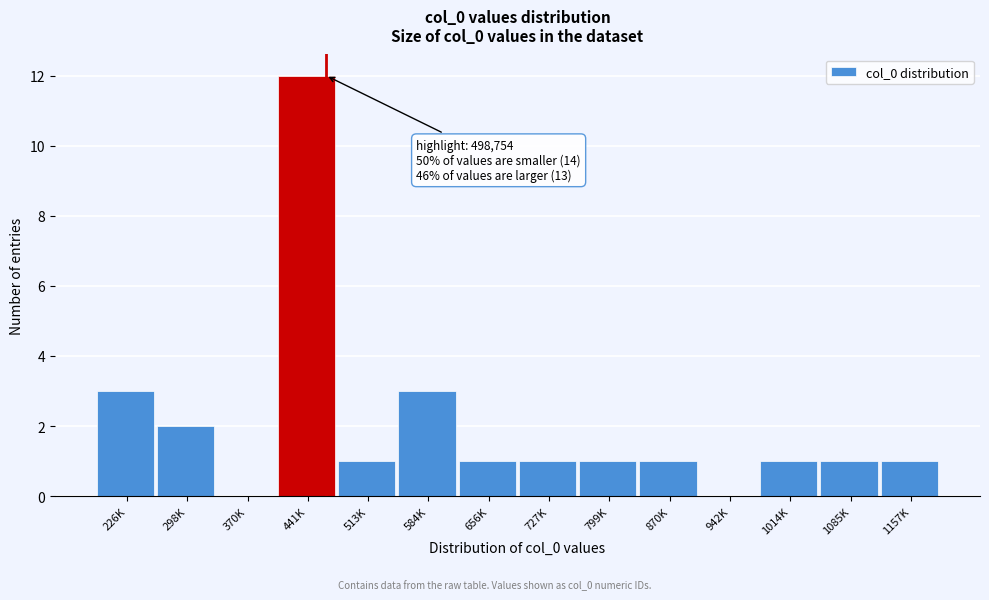

Reading right to left, extract all data points from this chart.

1157K=1	1085K=1	1014K=1	942K=0	870K=1	799K=1	727K=1	656K=1	584K=3	513K=1	441K=12	370K=0	298K=2	226K=3